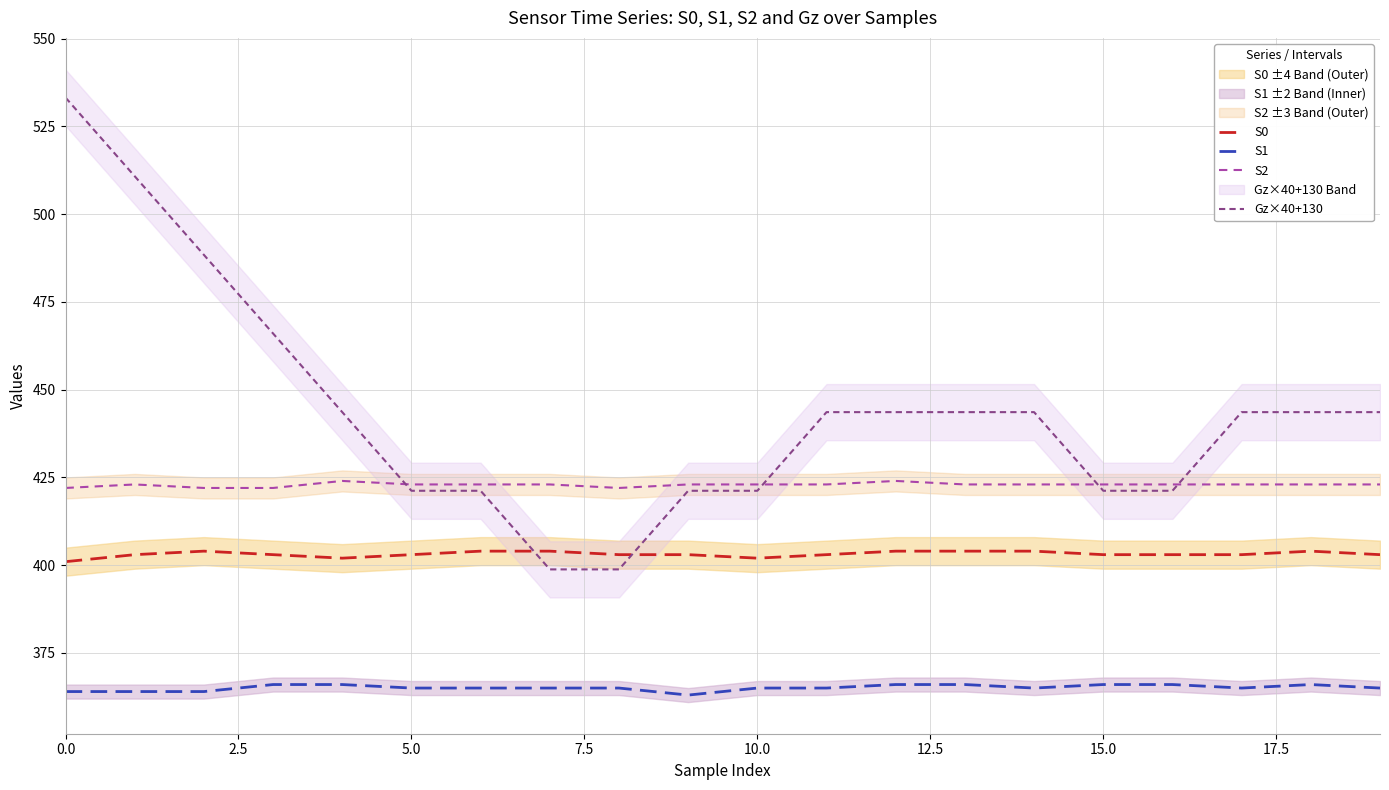

Does the chart display data point markers on the line(s)?

No